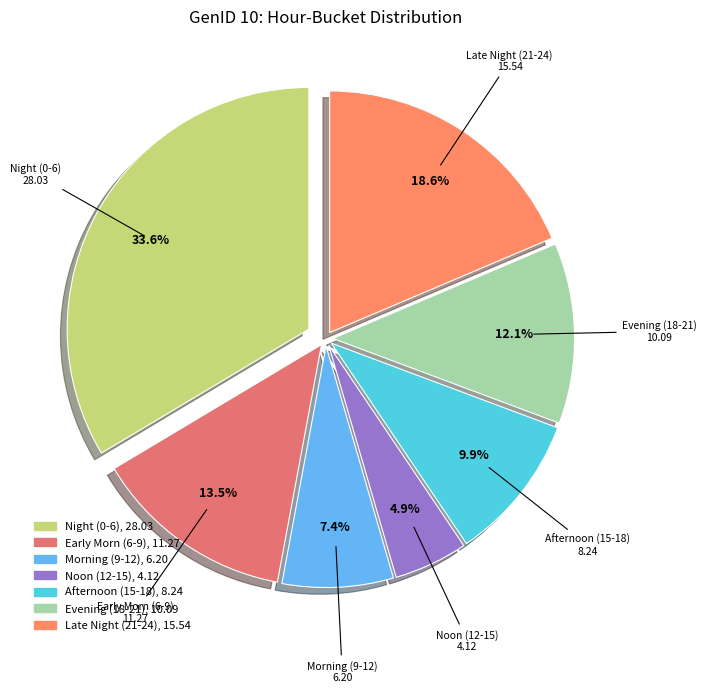

Count the number of slices in the pie.

7